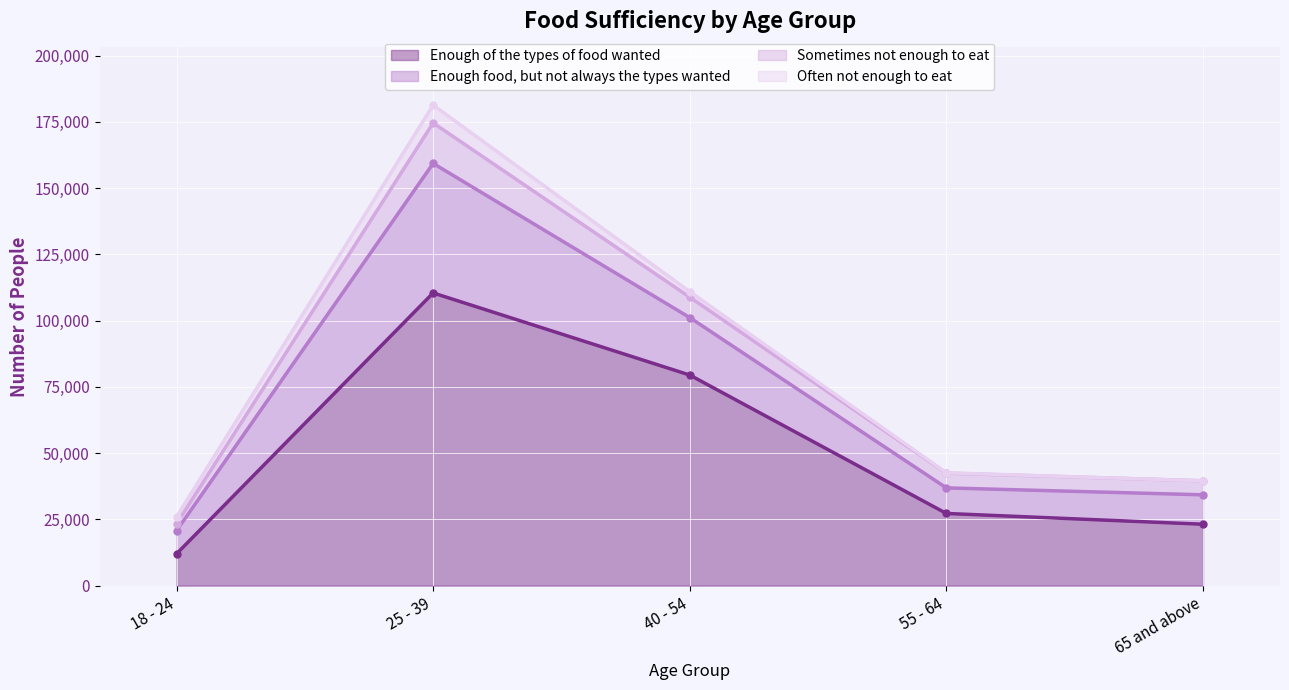

What is the maximum value for Often not enough to eat?

6728